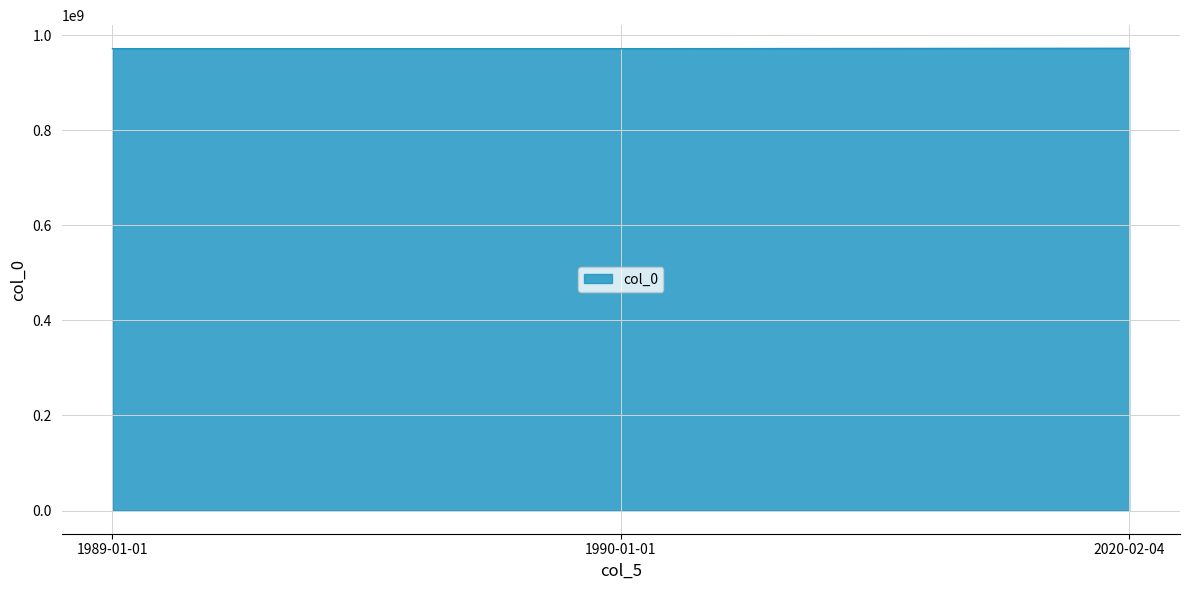

Is it true that the value at 1990-01-01 is 971234568?

True